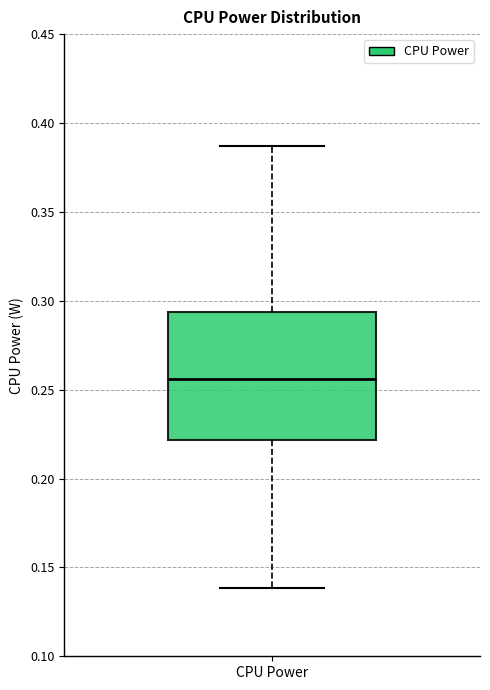

Read this box plot against the y-axis: the position of the median line, the range covered by the box, and the ends of both whiskers. The values are not printed on the chart, so give them approximately, as read against the axis.

median 0.255, box 0.220 to 0.295, whiskers 0.140 to 0.385